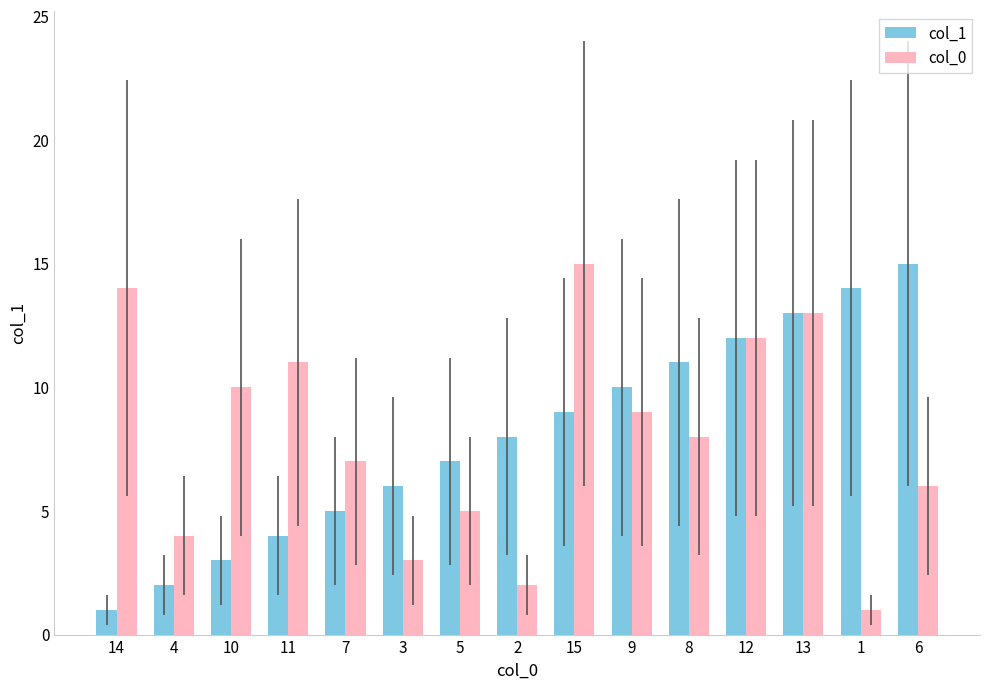

What is the sum of the col_0 values at 3 and 1?

4